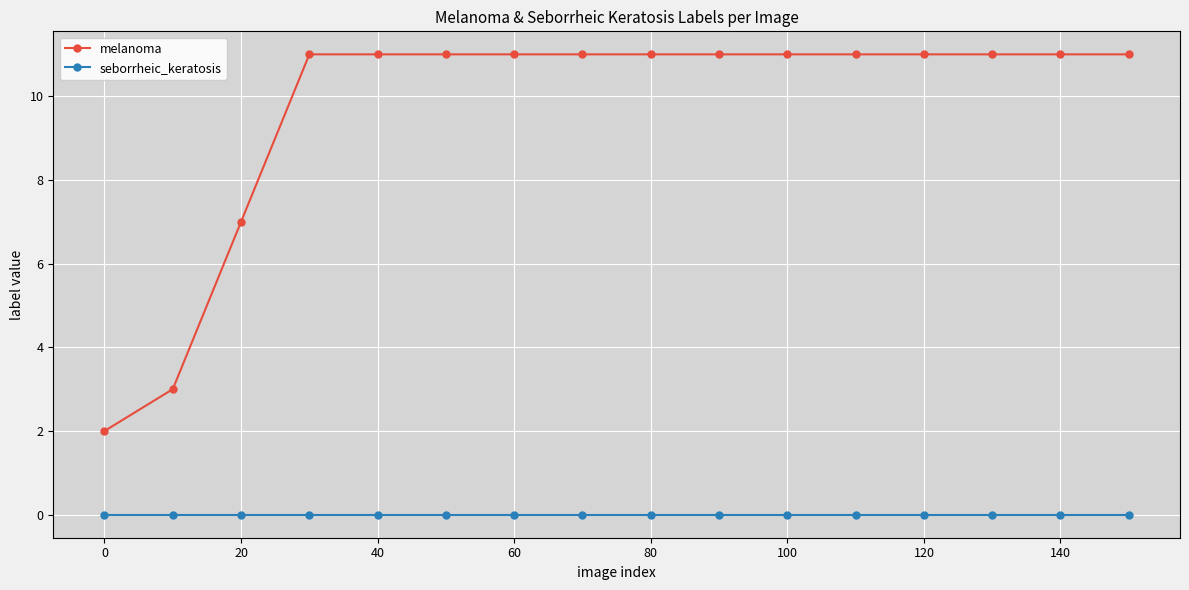

How many melanoma values are between 11 and 12?

13